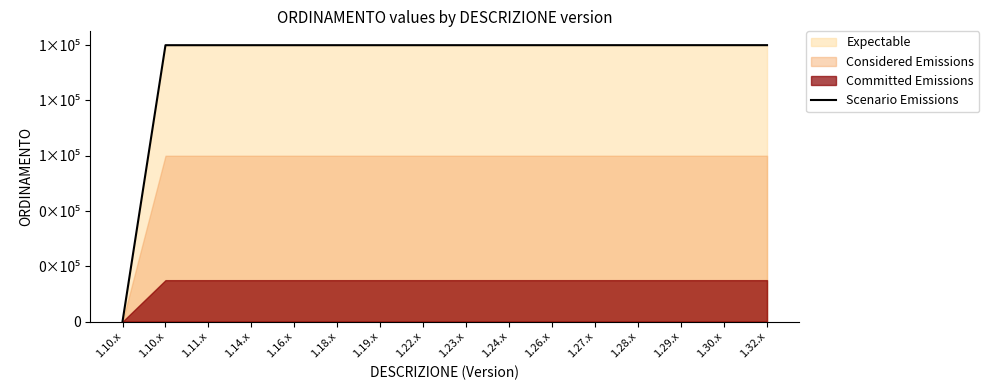

List the labels in order of value, largest first.

1.32.x, 1.30.x, 1.29.x, 1.28.x, 1.27.x, 1.26.x, 1.24.x, 1.23.x, 1.22.x, 1.19.x, 1.18.x, 1.16.x, 1.14.x, 1.11.x, 1.10.x, 1.10.x